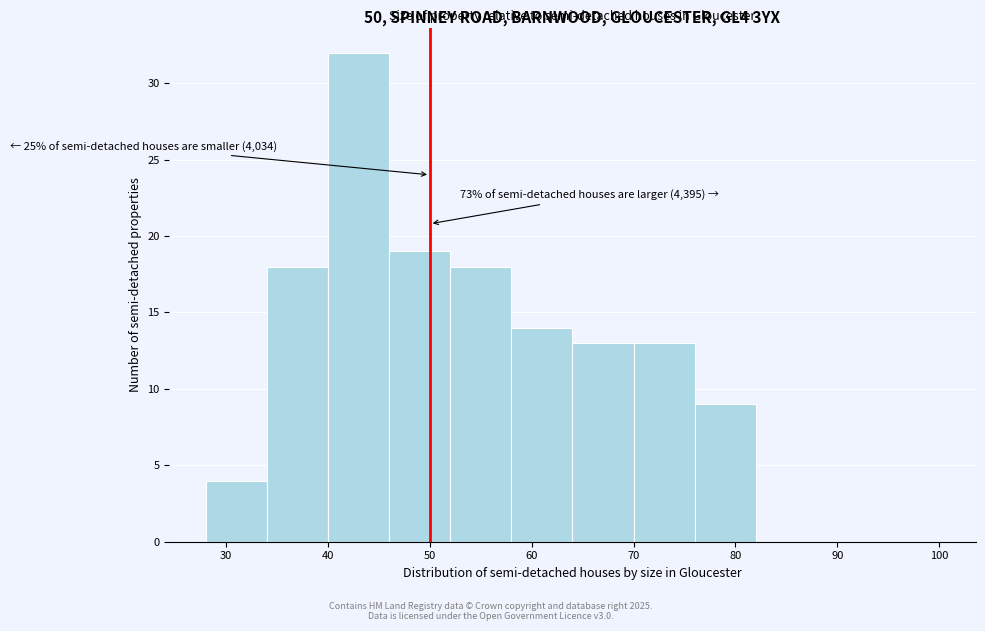

Over which range of the x-axis is the bar tallest?

40 to 46